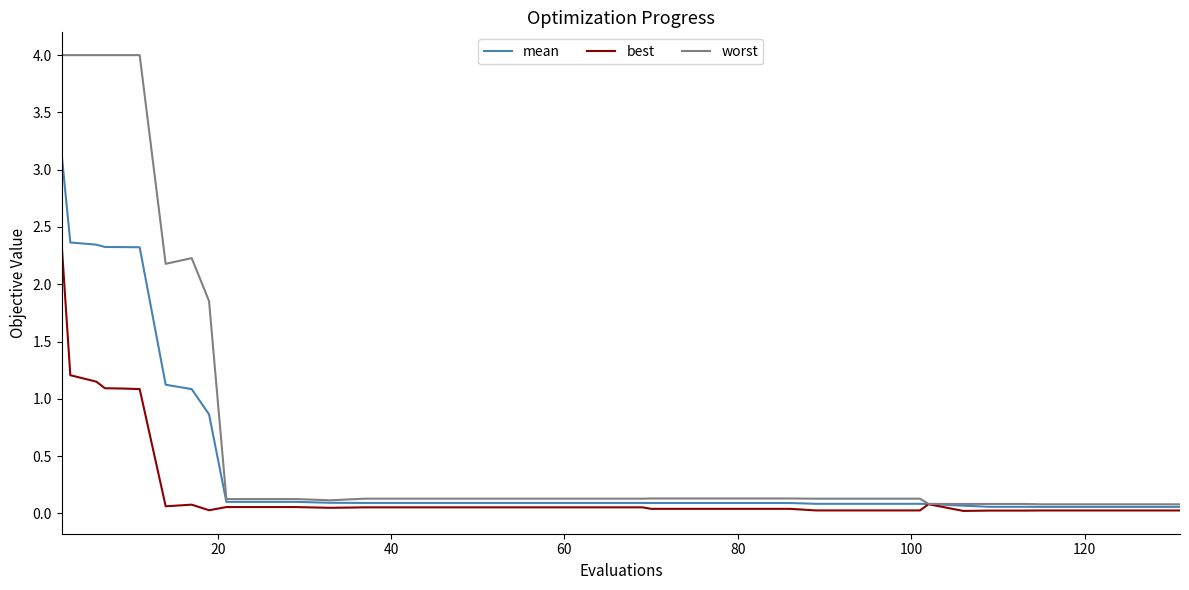

Rank the series by their maximum value, from lowest to highest.

best, mean, worst